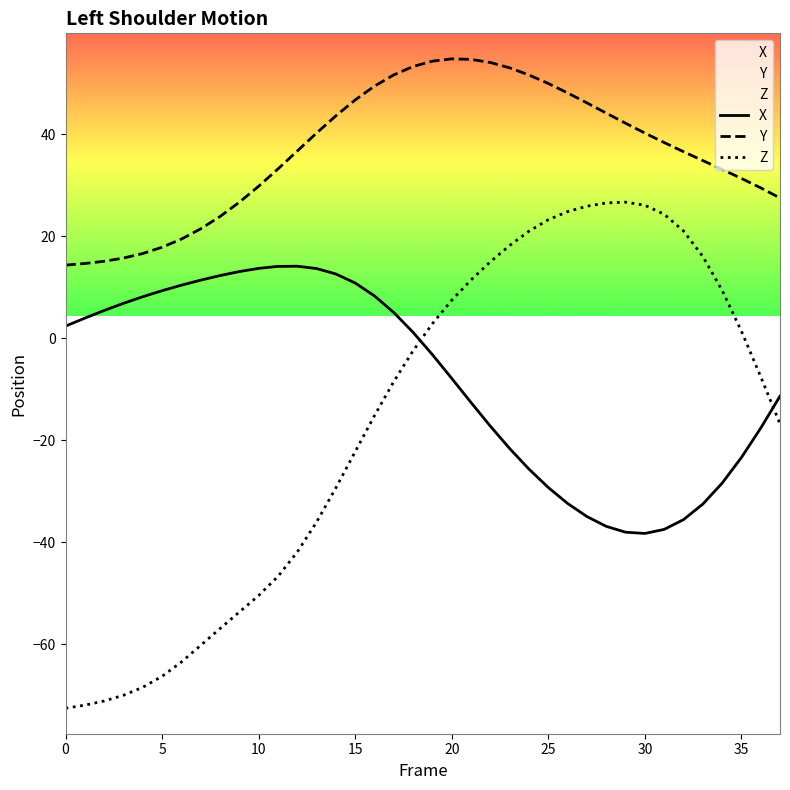

How many lines are shown in the chart?

3